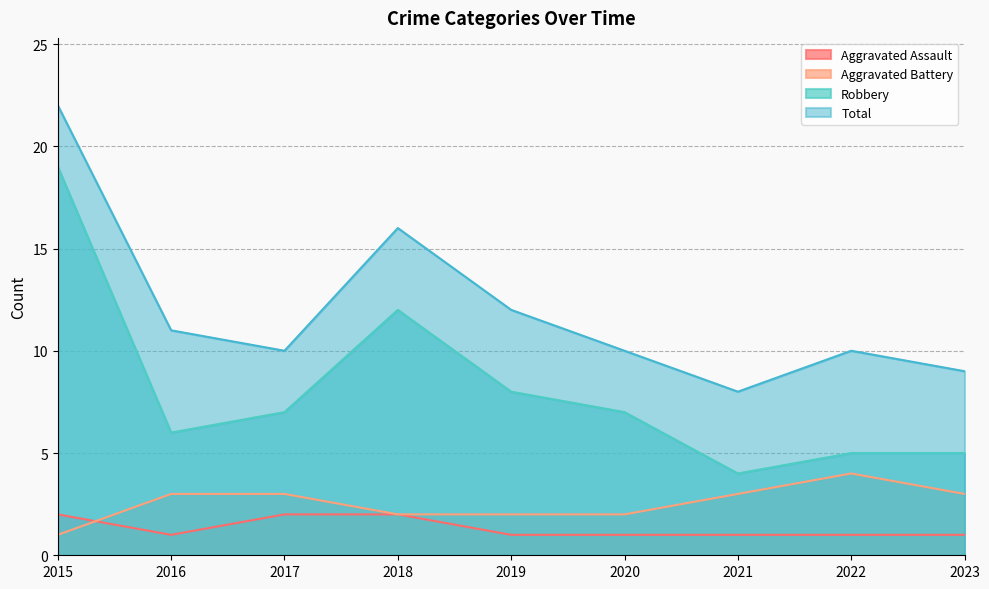

Reading right to left, what are all the values shown in this chart?

Aggravated Assault: 1	1	1	1	1	2	2	1	2
Aggravated Battery: 3	4	3	2	2	2	3	3	1
Robbery: 5	5	4	7	8	12	7	6	19
Total: 9	10	8	10	12	16	10	11	22